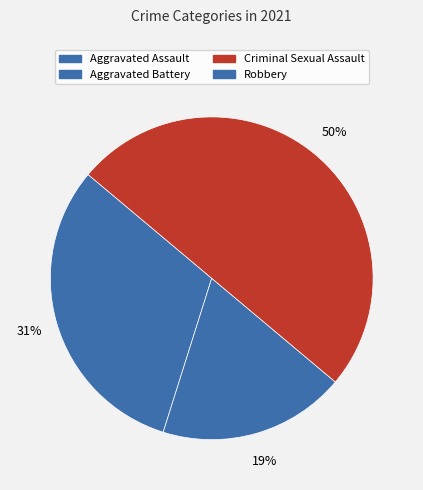

Count the number of slices in the pie.

3